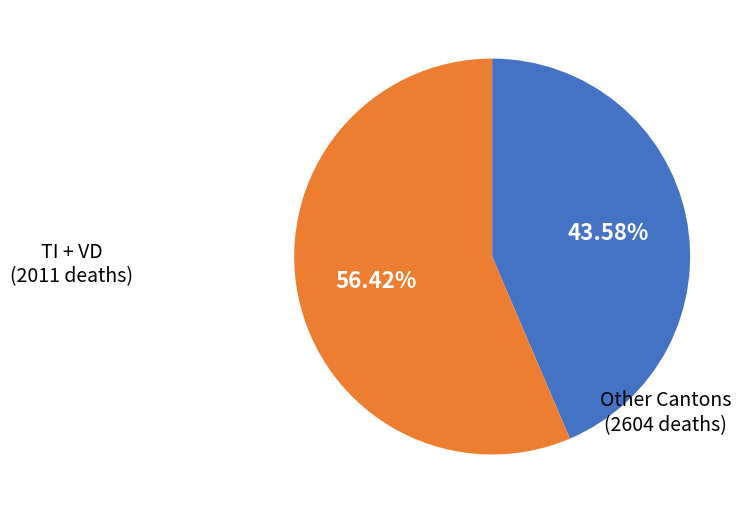

Is there a majority slice in this chart?

Yes